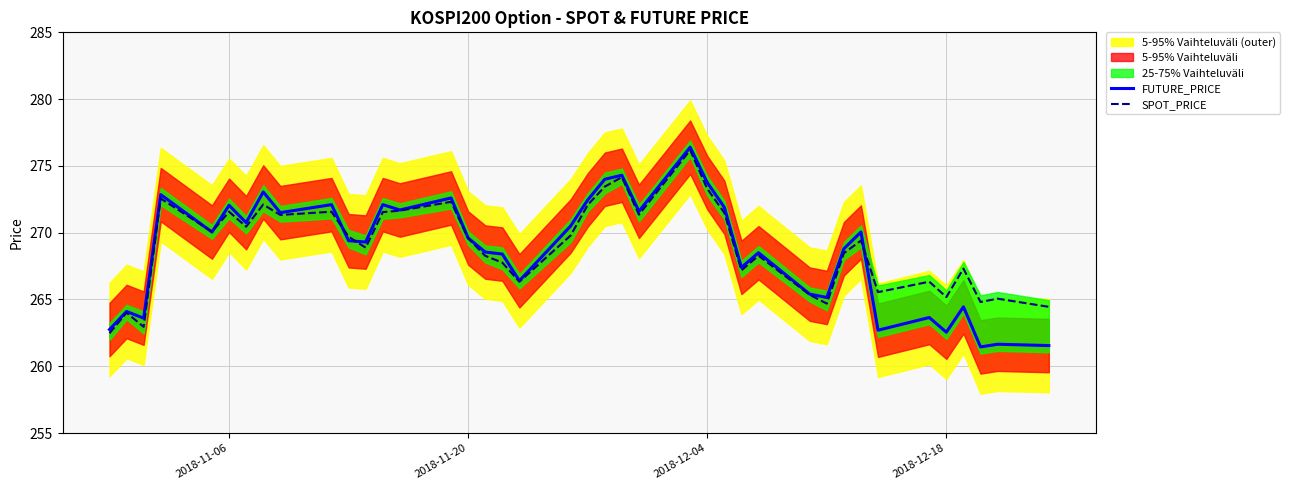

Which series ends up on top after the final intersection of SPOT_PRICE and FUTURE_PRICE?

SPOT_PRICE